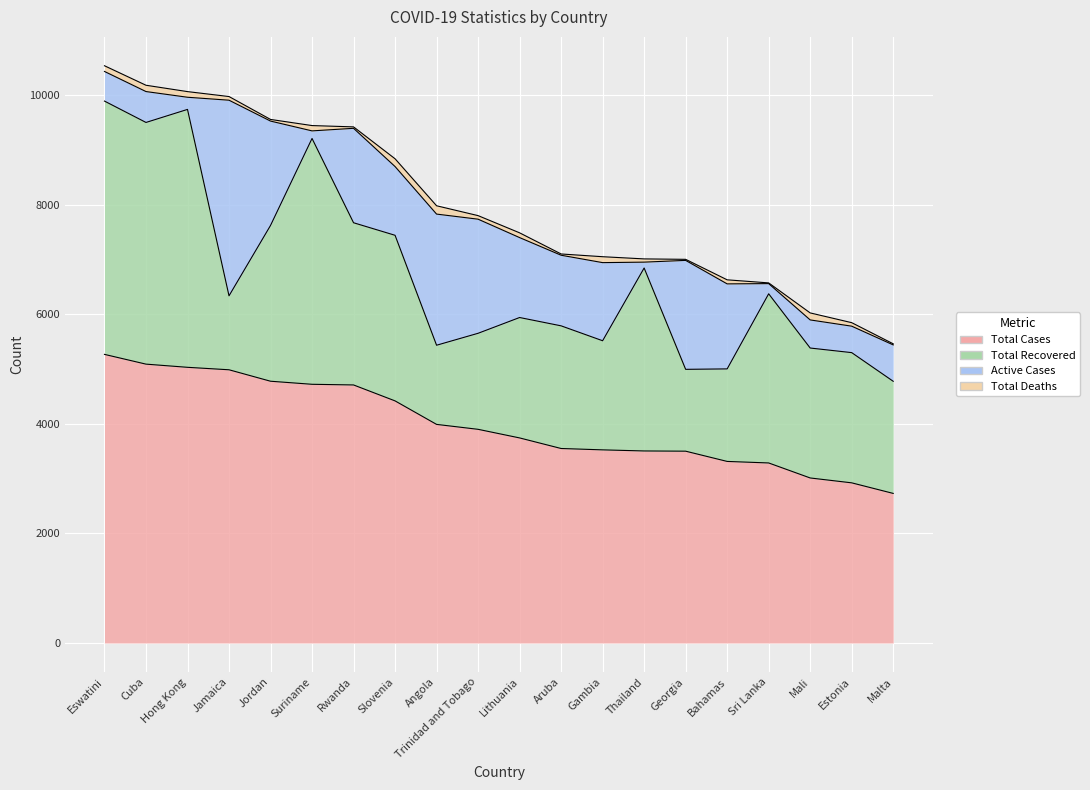

At which category is the sum across all series the highest?

Eswatini